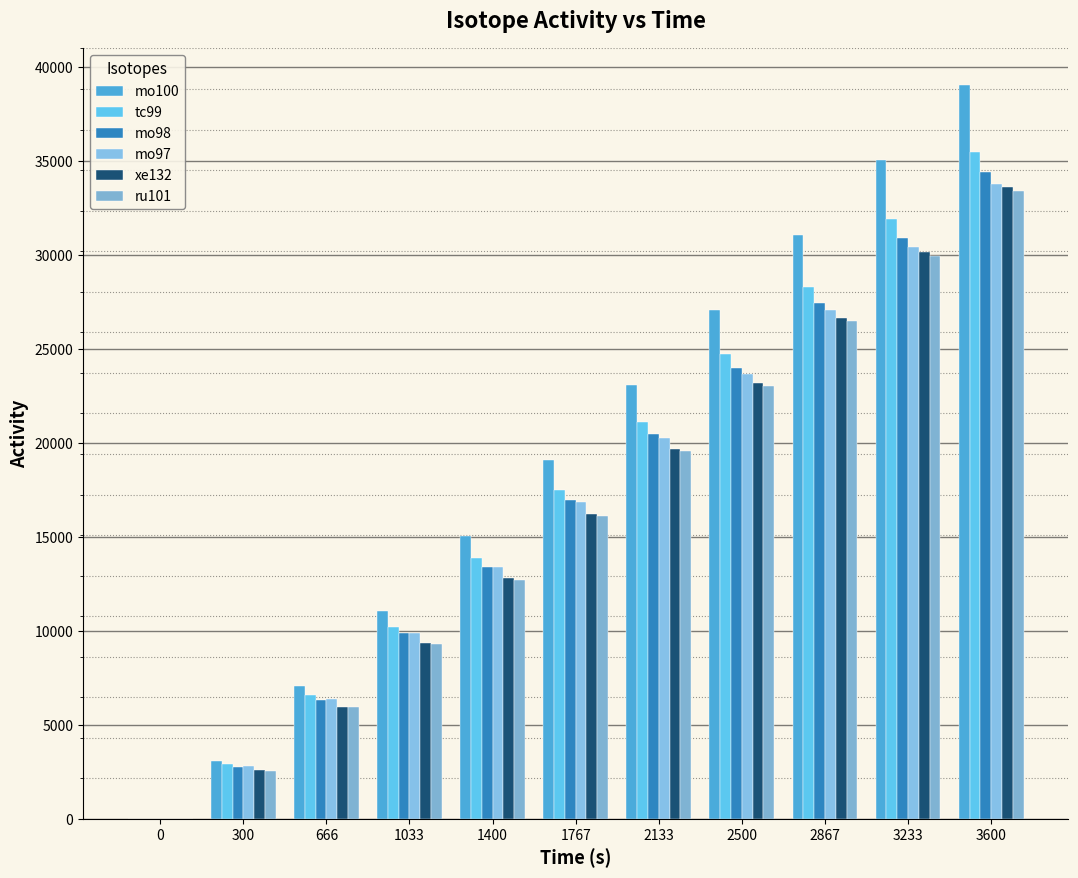

What are all the series names shown in the legend?

mo100, tc99, mo98, mo97, xe132, ru101